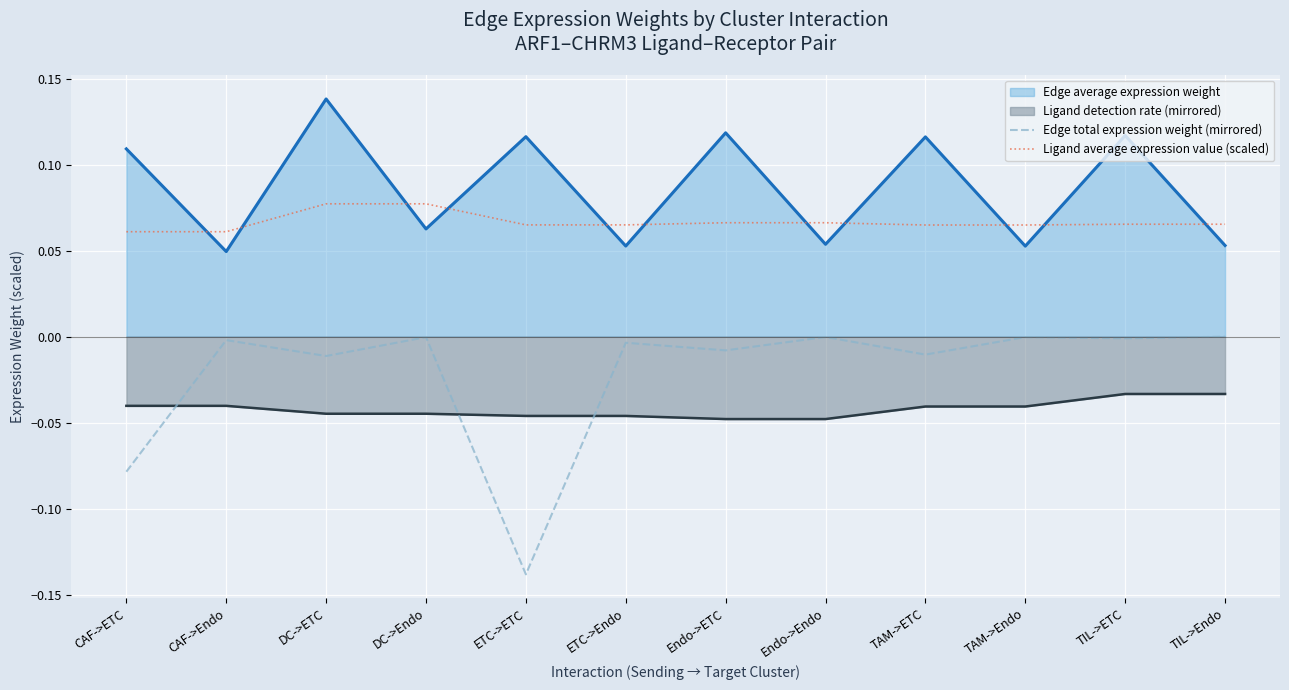

What is the label of the 1st point from the left?

CAF->ETC